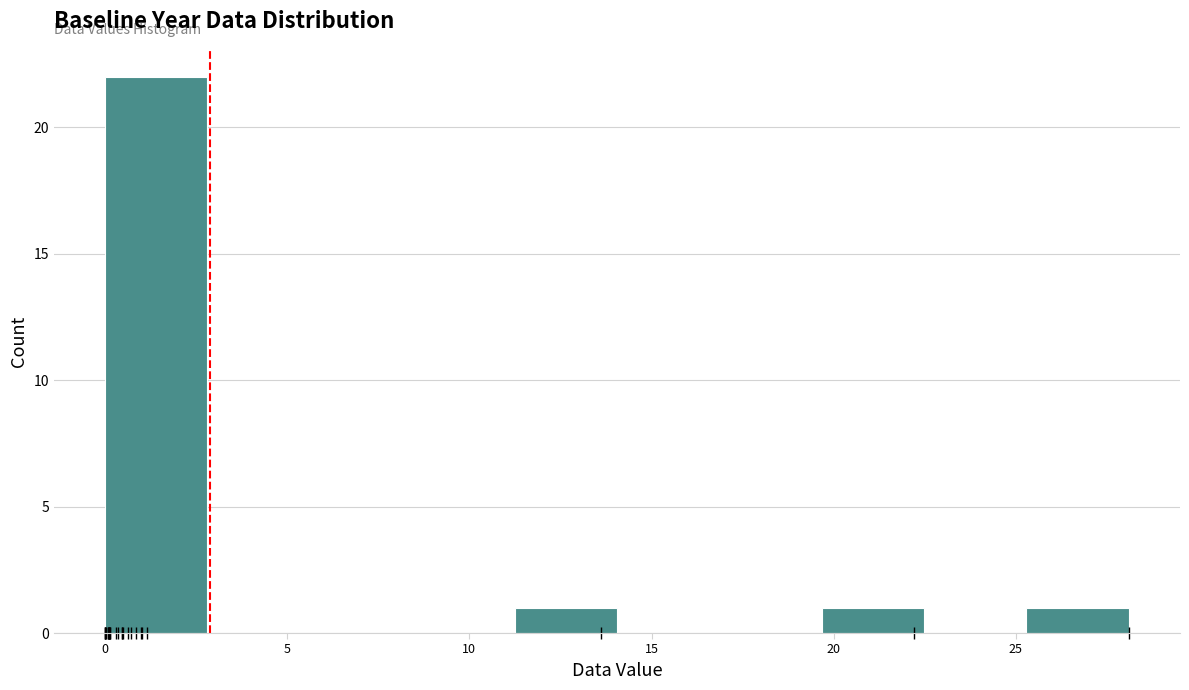

Reading left to right, transcribe this chart: for each bar, give the range it covers on the x-axis and its height. Neither the bar edges nor the heights are printed on the chart, so give them approximately, as read against the axes.

0.0 to 3.0: 22
3.0 to 5.5: 0
5.5 to 8.5: 0
8.5 to 11.0: 0
11.0 to 14.0: 1
14.0 to 17.0: 0
17.0 to 19.5: 0
19.5 to 22.5: 1
22.5 to 25.5: 0
25.5 to 28.0: 1